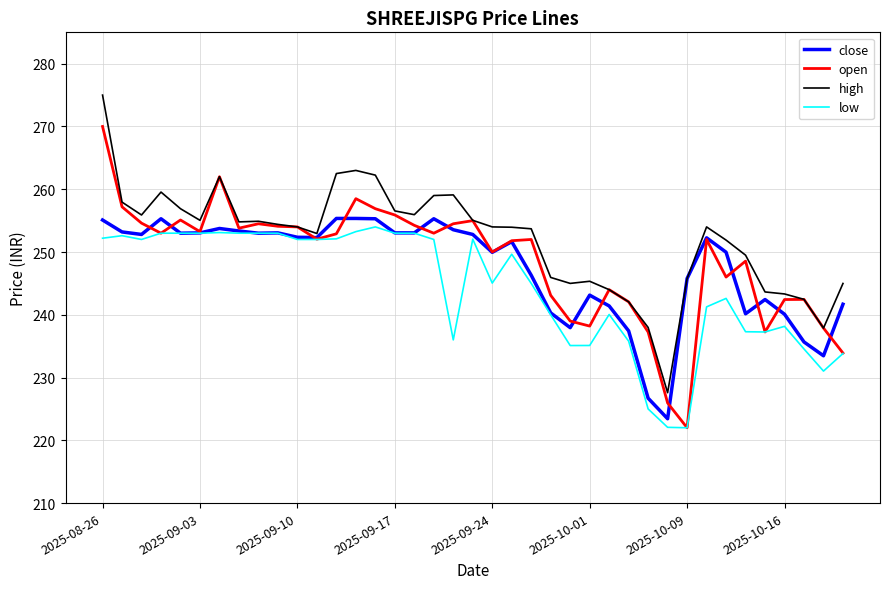

Does the chart display data point markers on the line(s)?

No